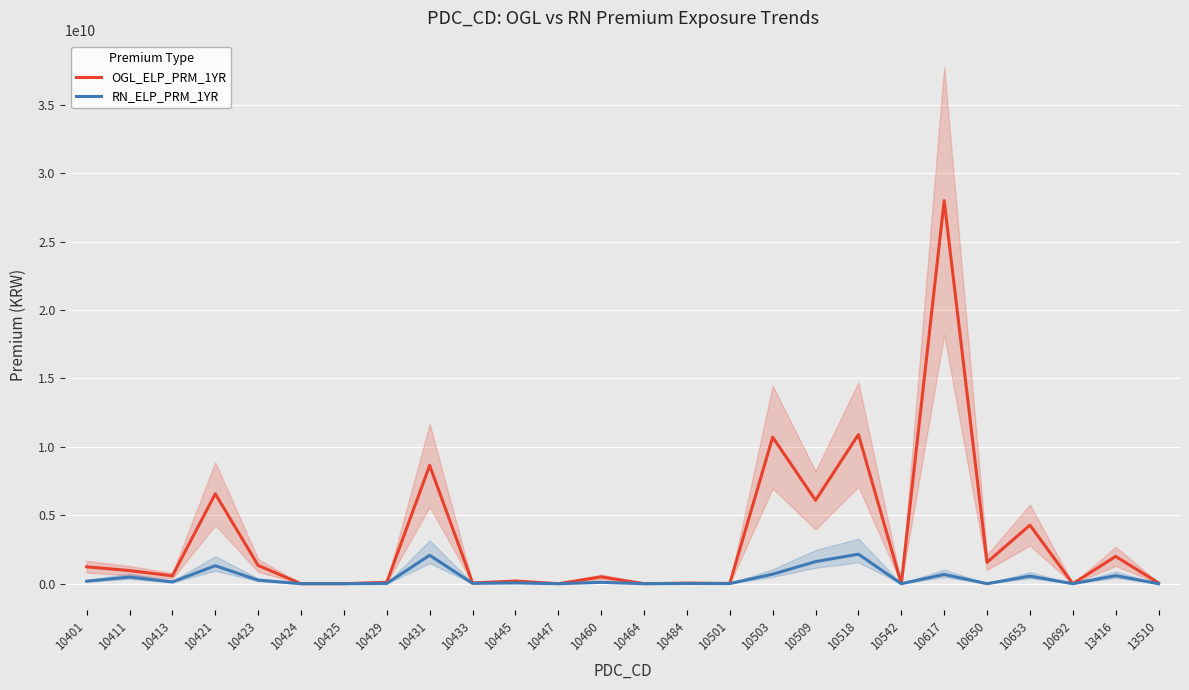

How many values in the OGL_ELP_PRM_1YR series are below 575430892?

13